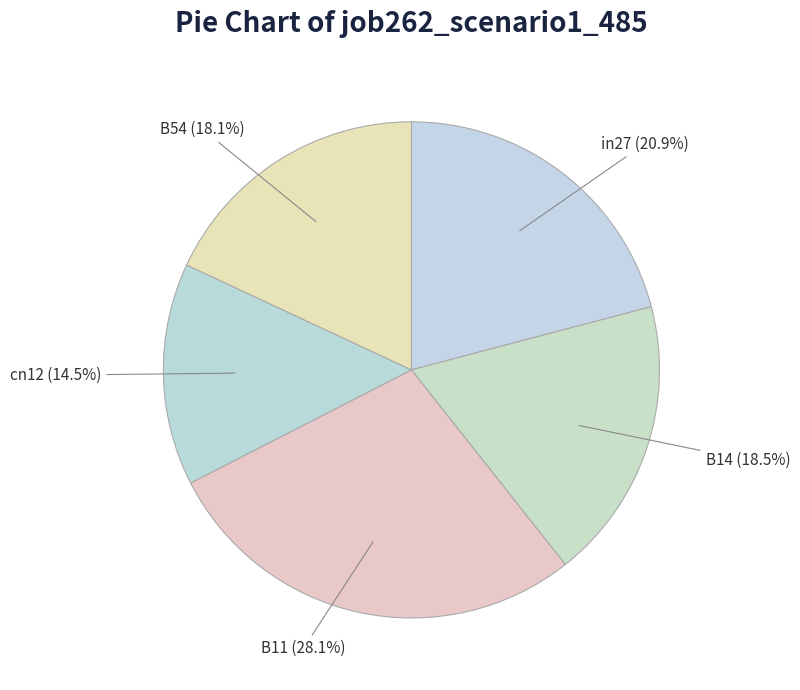

Which category has the biggest portion of the pie?

B11